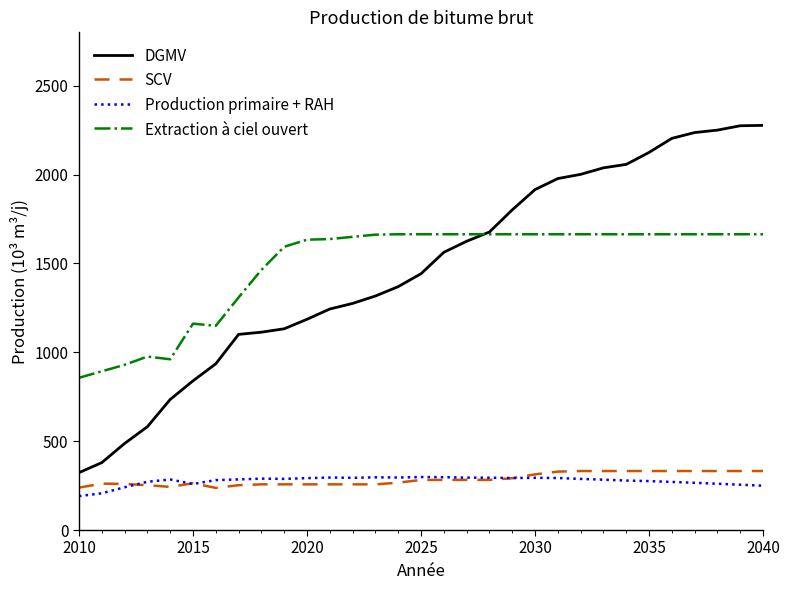

What is the maximum value shown in the chart?

2276.5